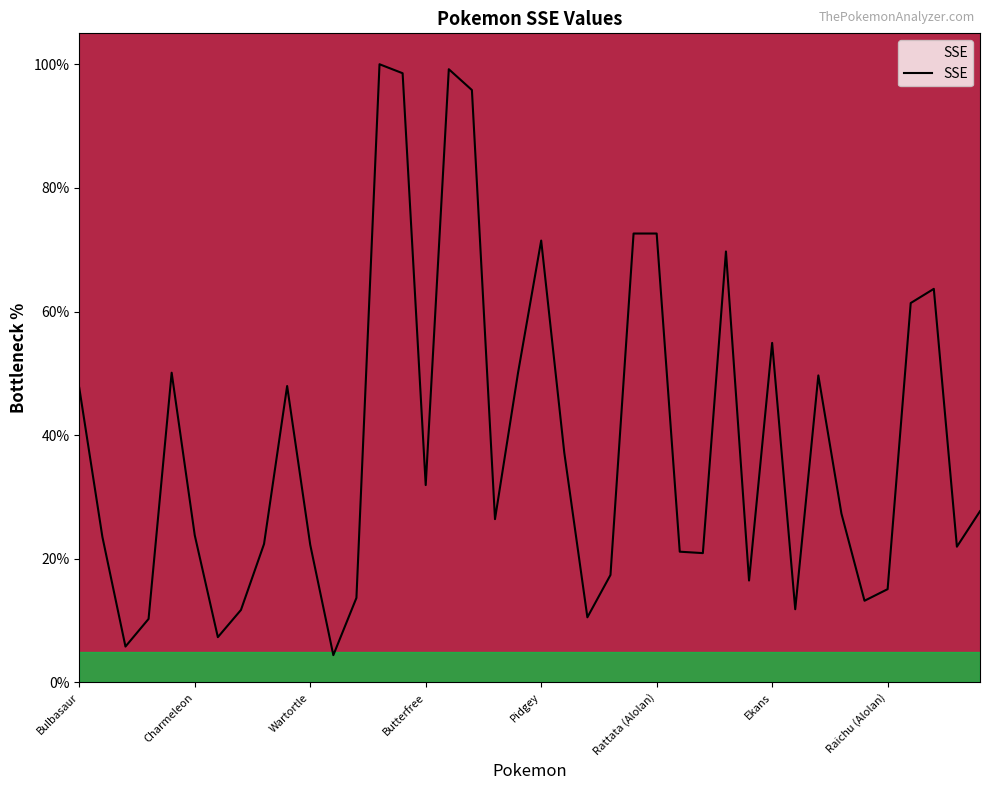

What is the difference between the maximum and minimum values?

95.6